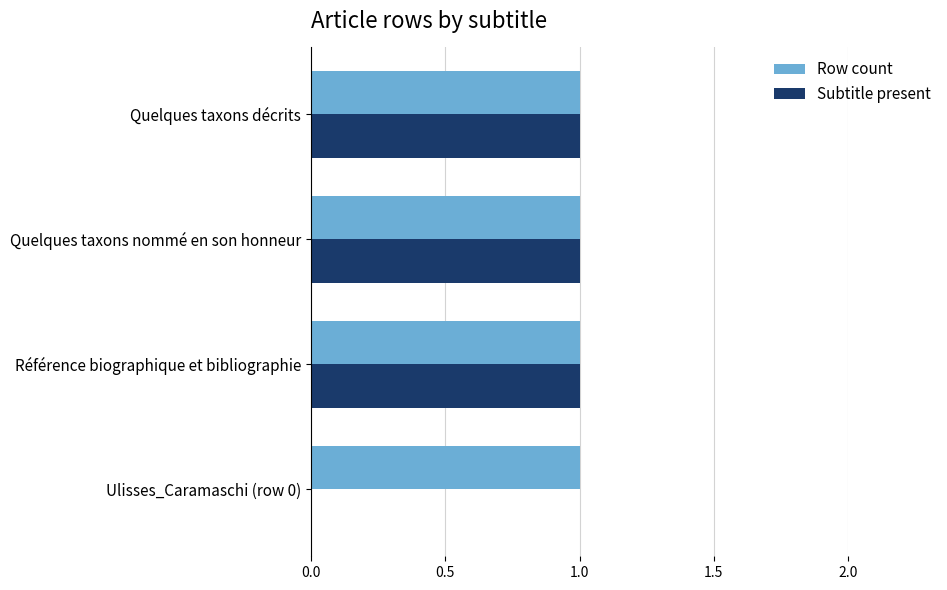

What are all the series names shown in the legend?

Row count, Subtitle present